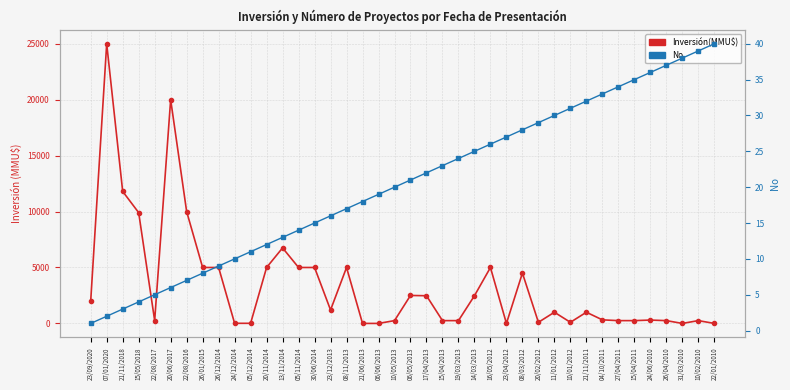

What is the difference between the Inversión(MMU$) values at 20/06/2017 and 27/04/2011?

19750